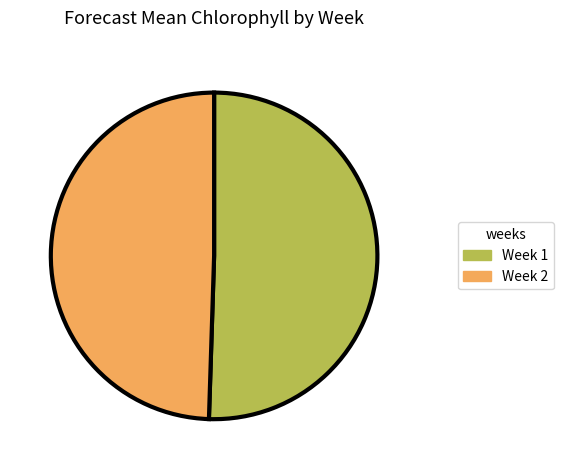

Is there a majority slice in this chart?

Yes